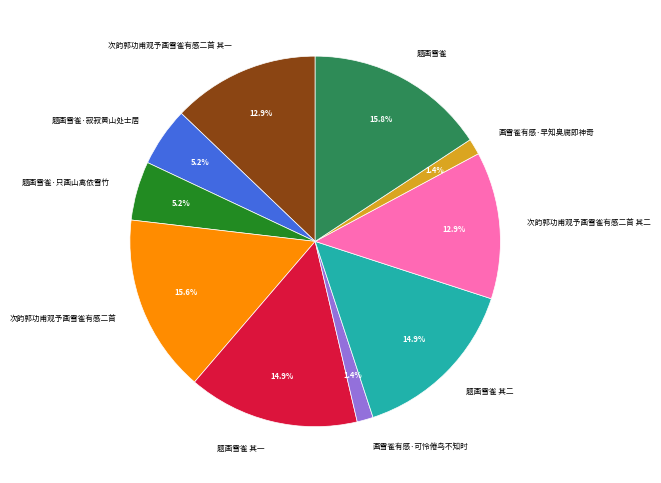

Is 次韵郭功甫观予画雪雀有感二首 其二 the majority of the pie?

No